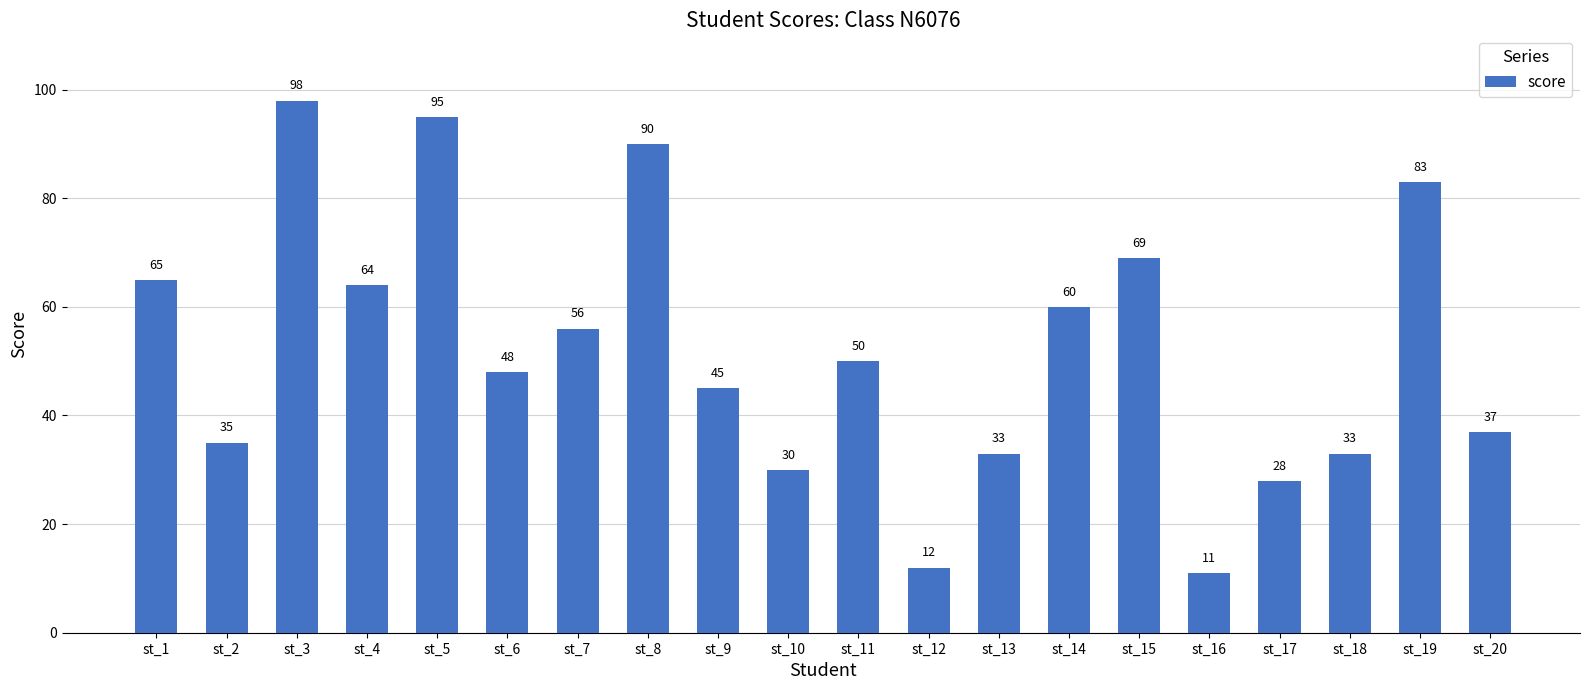

What is the maximum value shown in the chart?

98